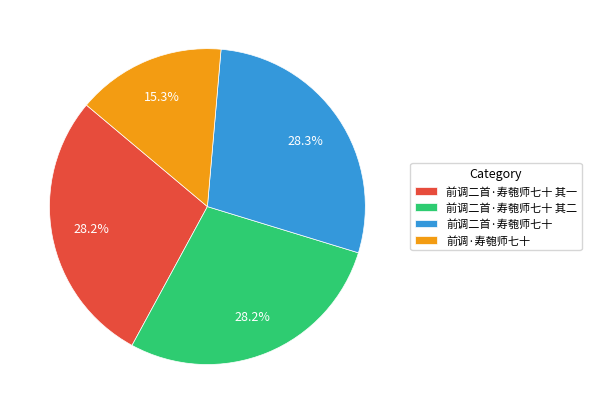

To the nearest percent, what is the difference between the largest and smallest slice percentages?

13%